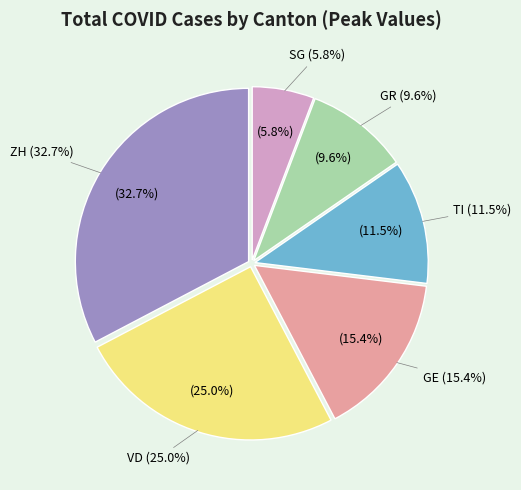

Count the number of slices in the pie.

6